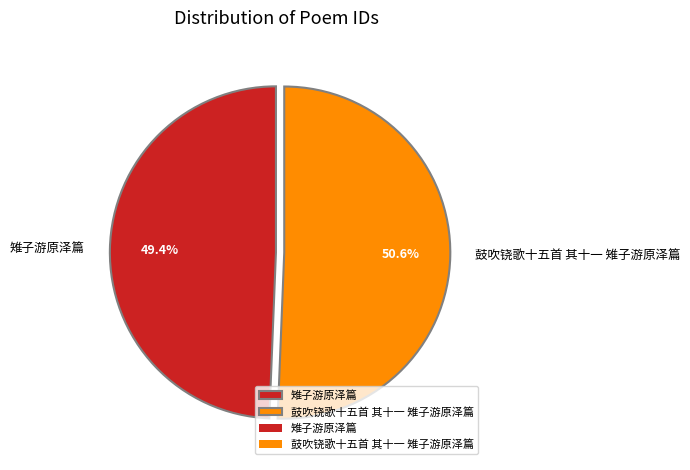

To the nearest percent, what percentage of the pie is 雉子游原泽篇?

49%